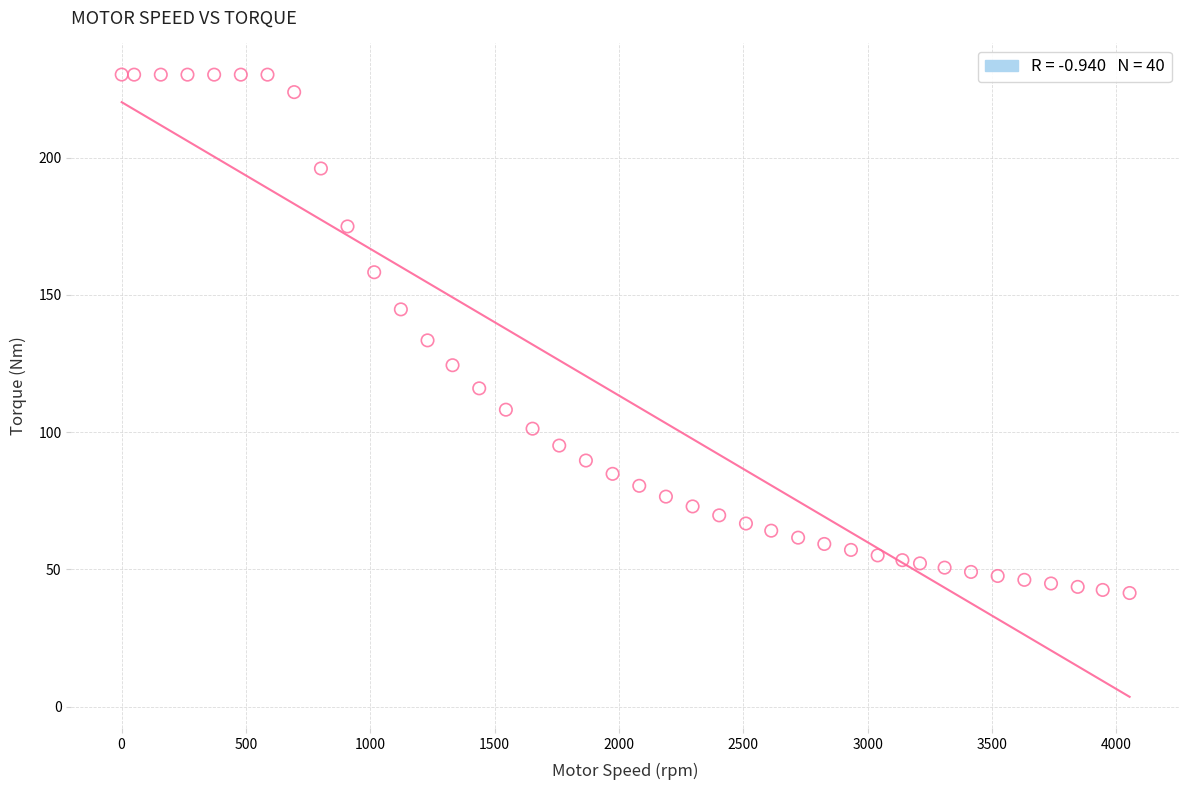

What is the range of Y values (max minus min)?

188.9